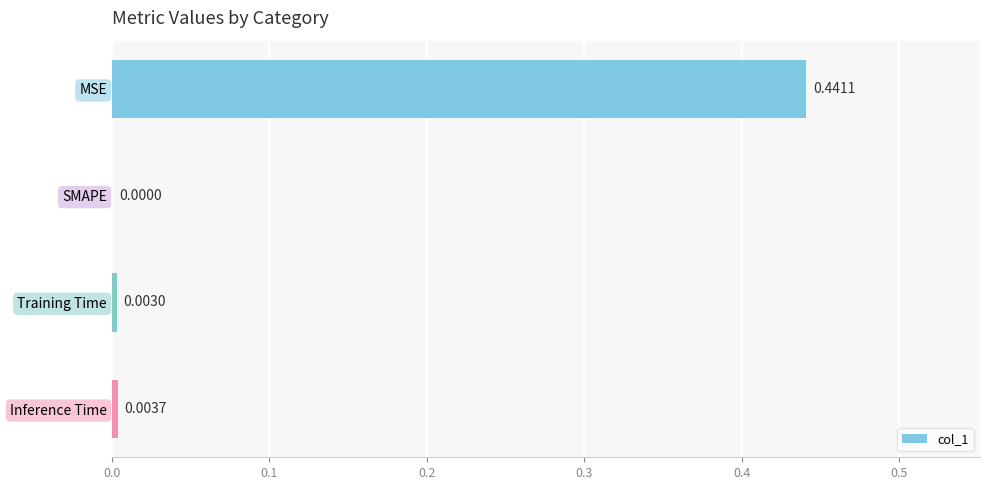

Which category has the highest value across all series?

MSE